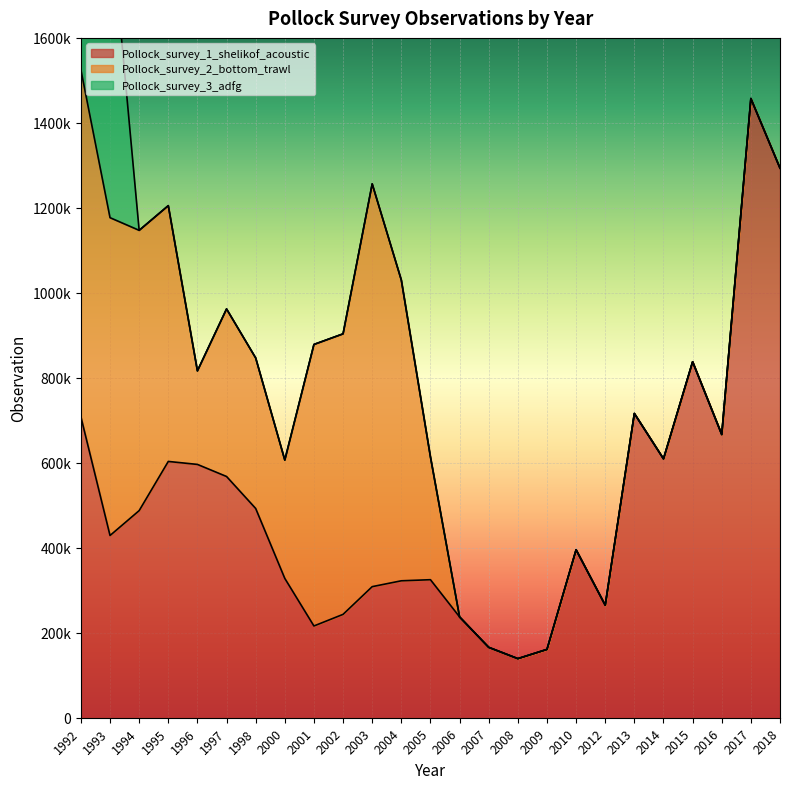

At 1995, list the series in order from smallest to largest.

Pollock_survey_3_adfg, Pollock_survey_2_bottom_trawl, Pollock_survey_1_shelikof_acoustic